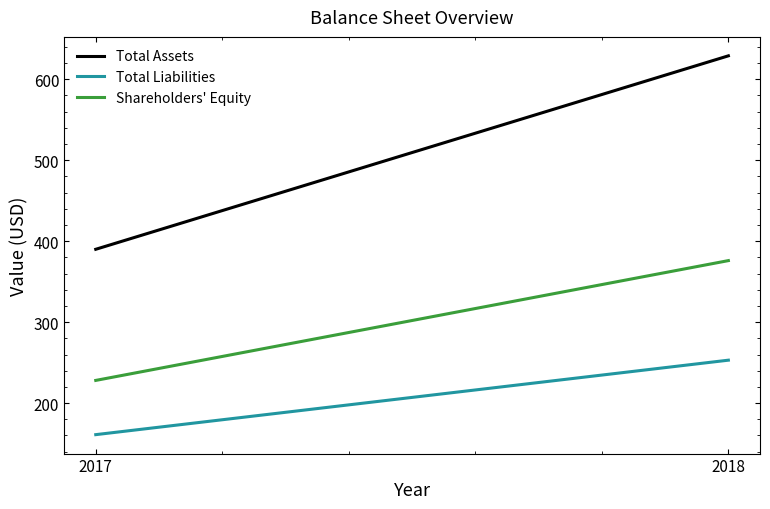

Rank the series by their average value, from lowest to highest.

Total Liabilities, Shareholders' Equity, Total Assets